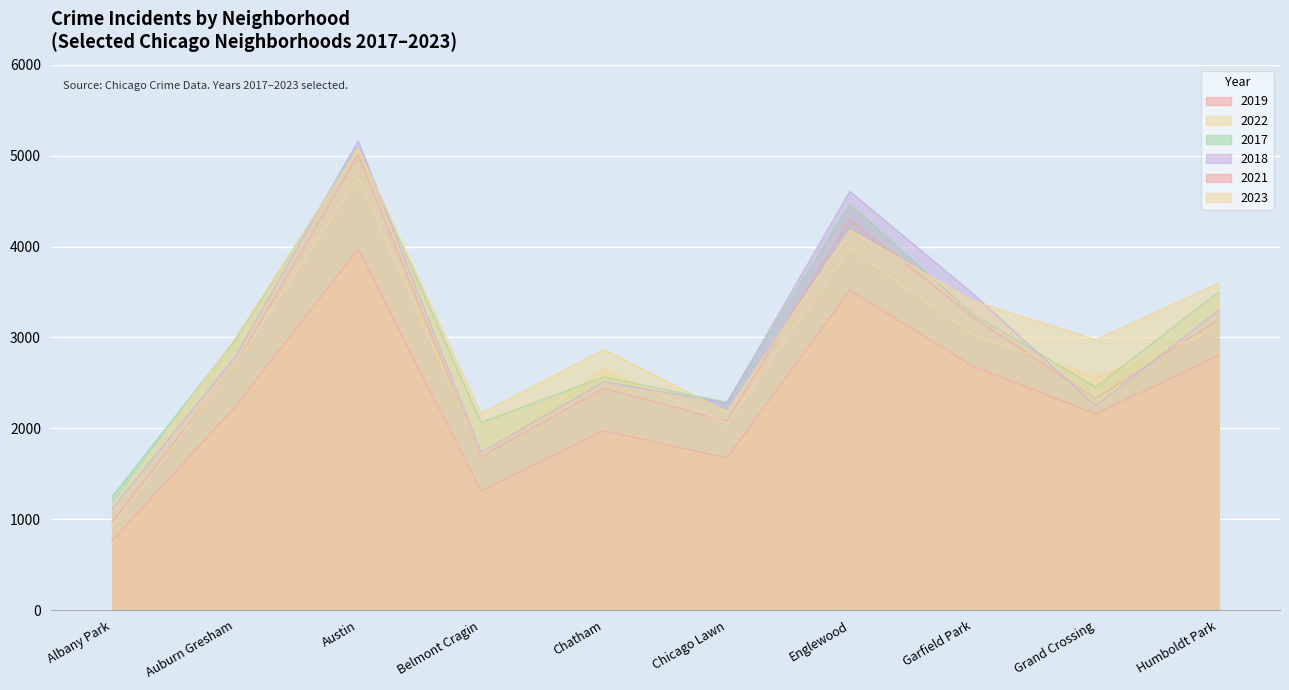

How many lines are shown in the chart?

6